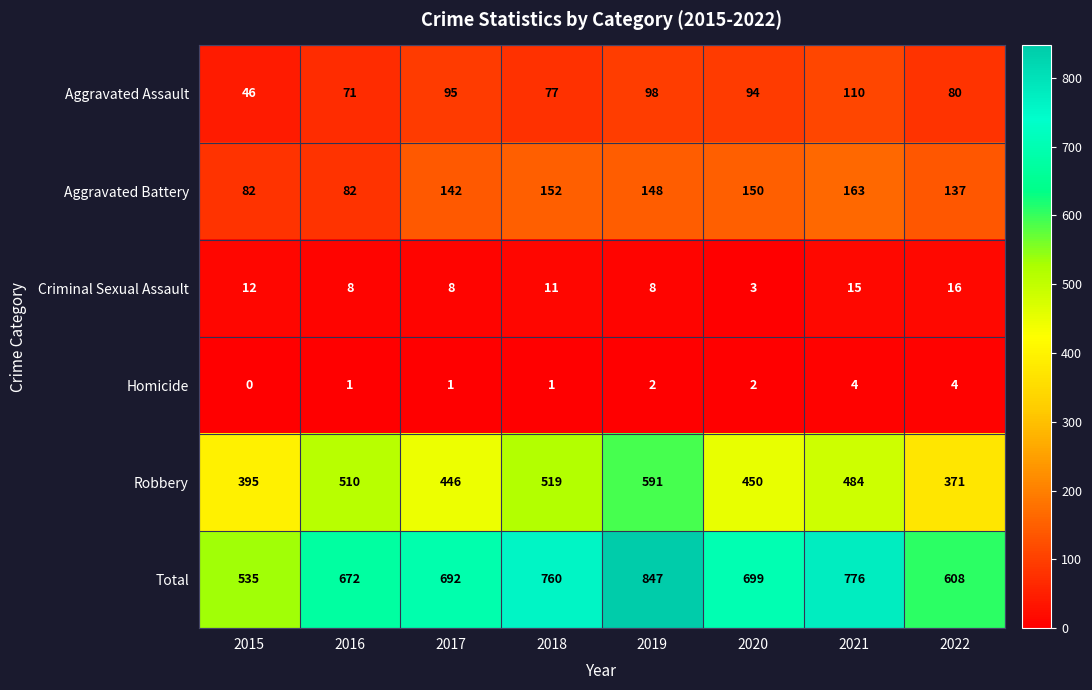

The Robbery series shows 769 at 2017. True or false?

False